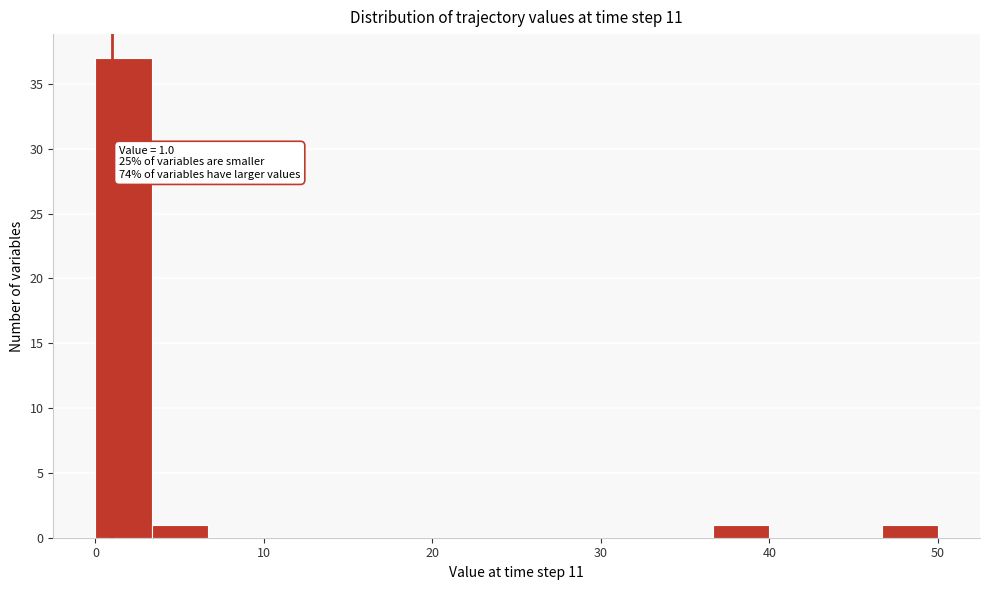

Around what value on the x-axis is the tallest bar? Give the approximate position of its centre, as read against the axis.

2